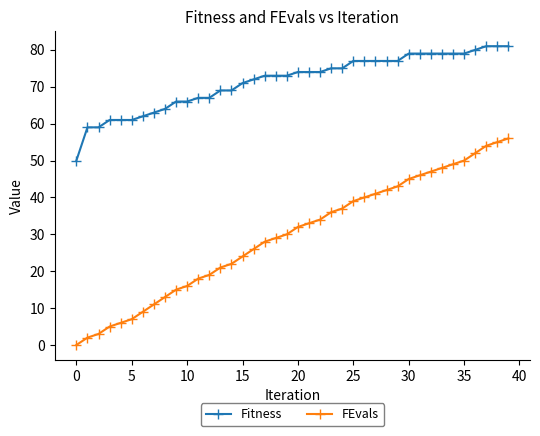

Which series has the largest range (max minus min)?

FEvals